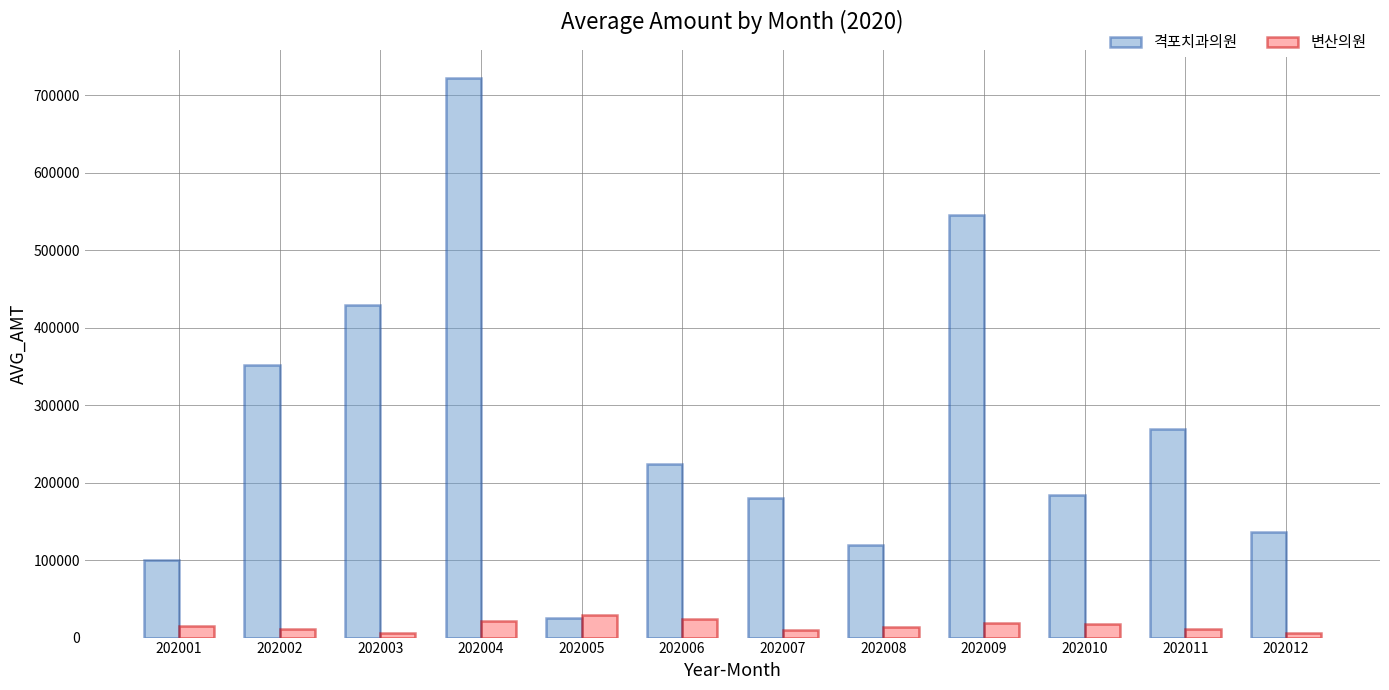

List the series in order of their peak value, highest first.

격포치과의원, 변산의원